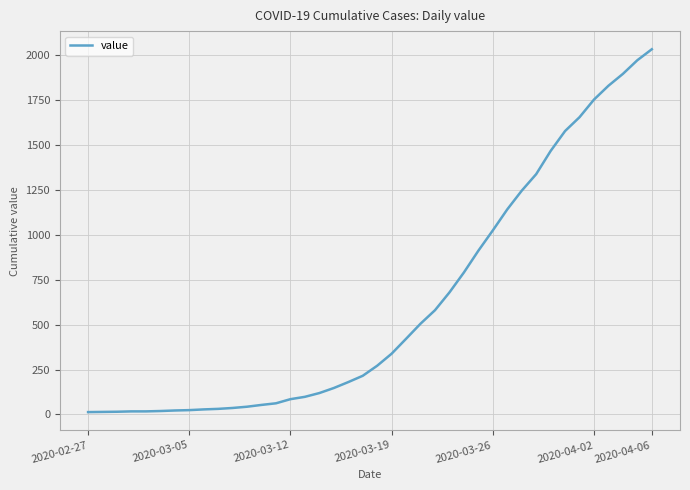

What is the greatest value displayed?

2032